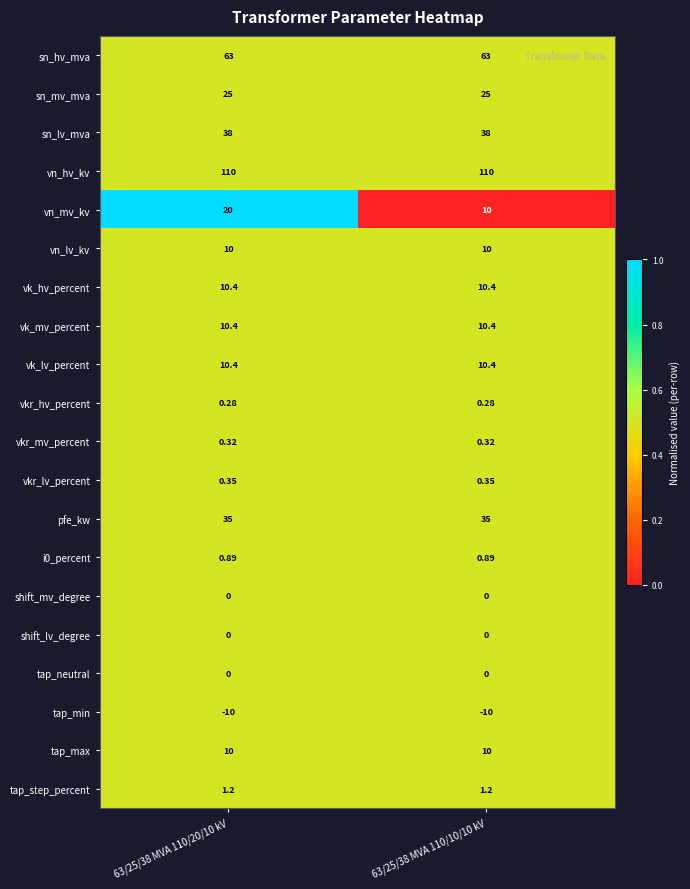

Is the value of sn_lv_mva at 63/25/38 MVA 110/20/10 kV greater than the value of sn_hv_mva at 63/25/38 MVA 110/10/10 kV?

No